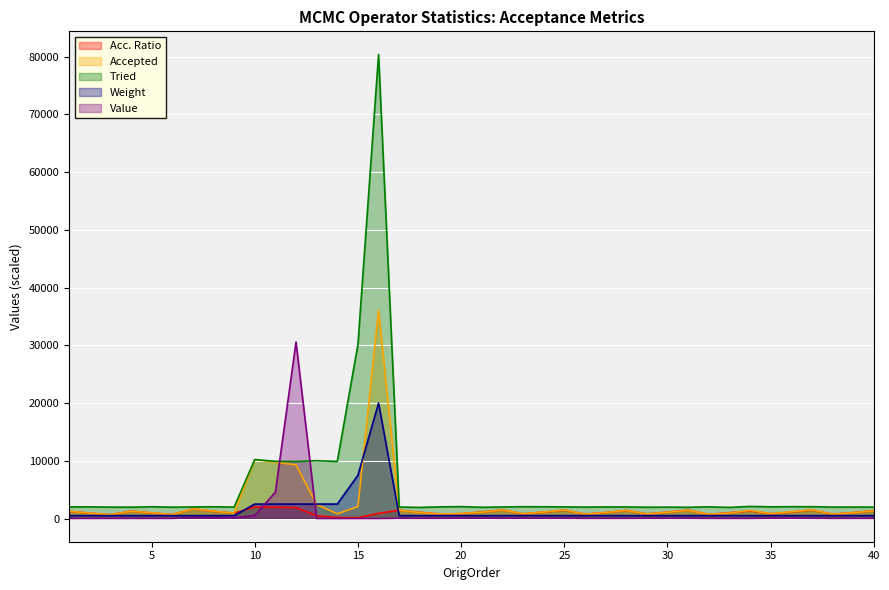

Between 23 and 5, which is larger?

5